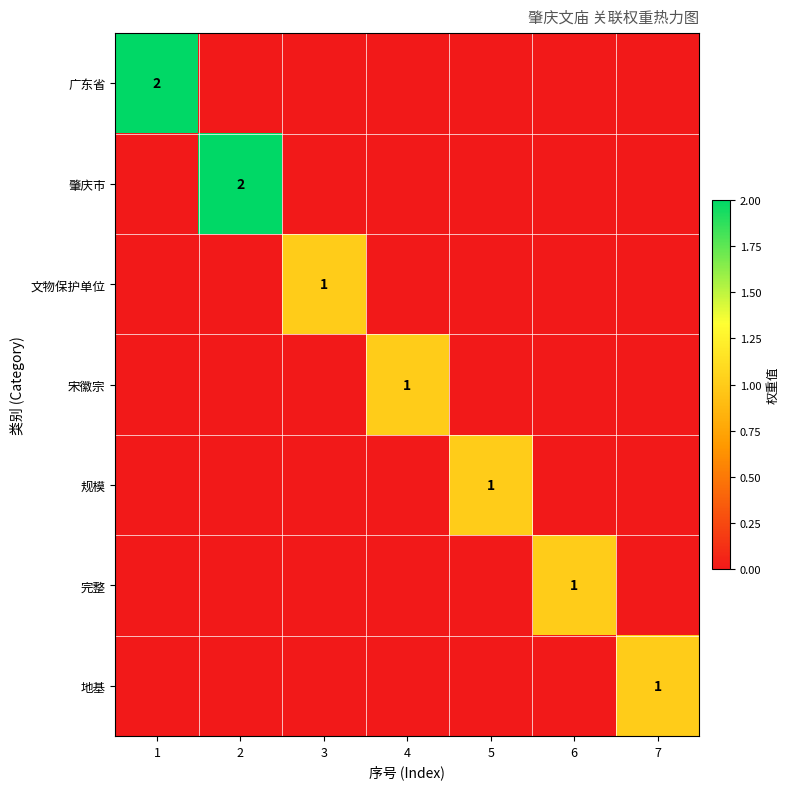

What is the total value across all series at 7?

1